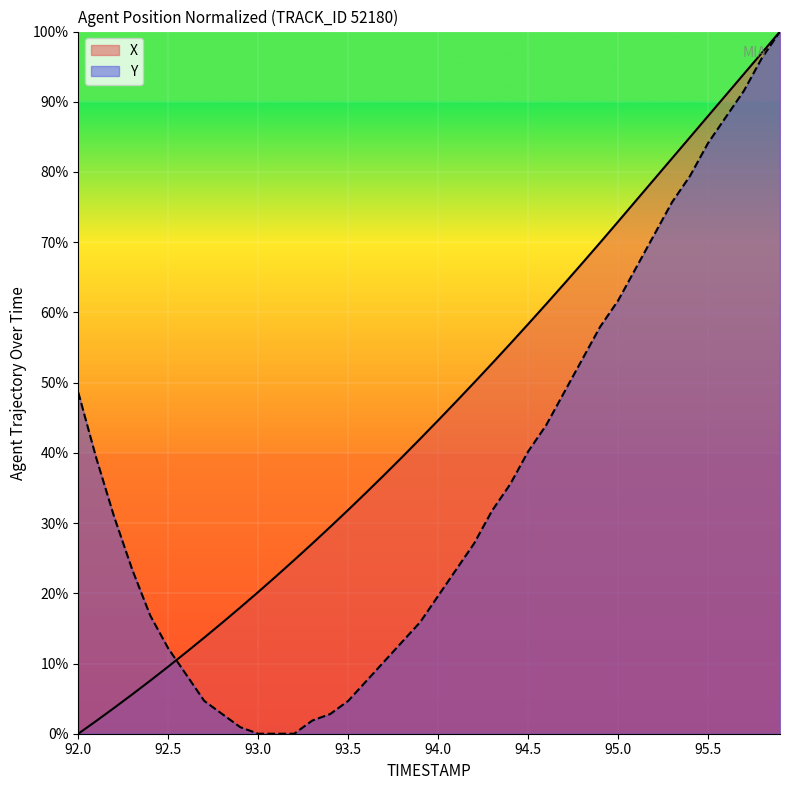

What is the spread (max minus min) of values at 94.7?

15.5